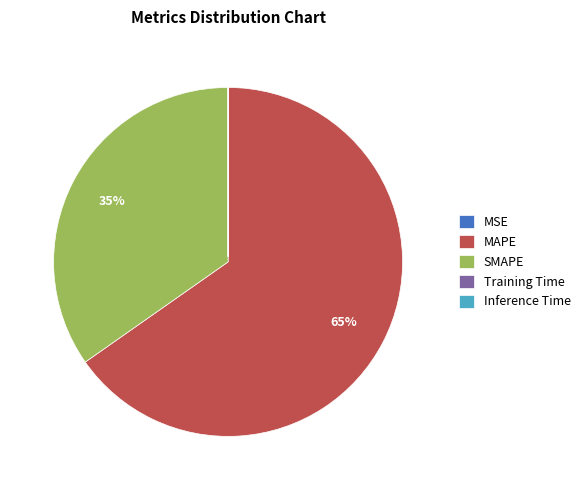

What is the largest slice in the pie chart?

MAPE